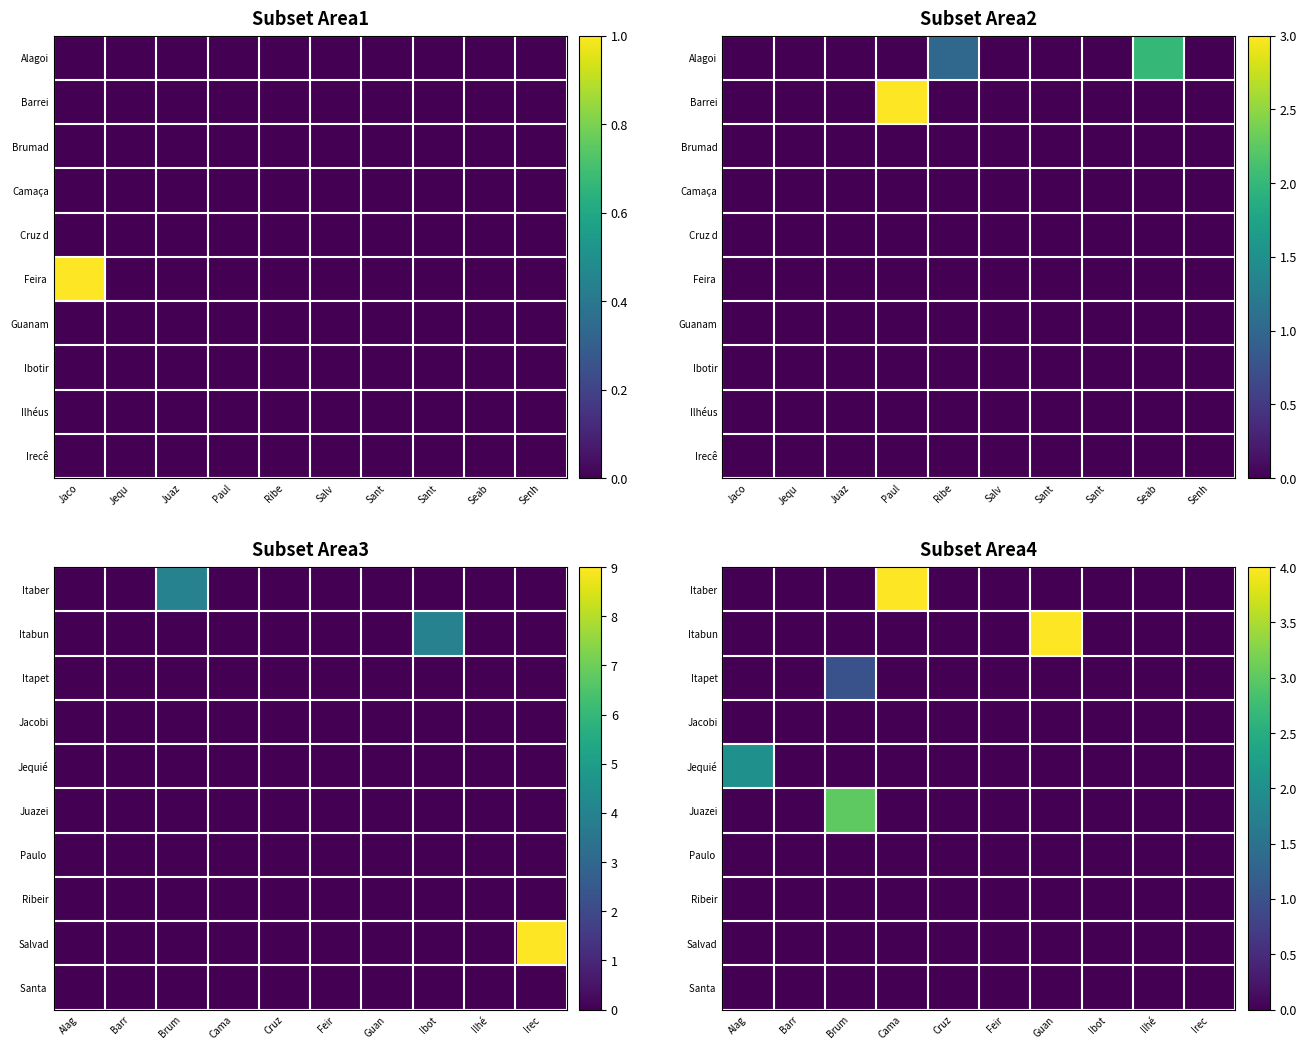

List the labels in order of Jequié value, smallest first.

Barr, Brum, Cama, Cruz, Feir, Guan, Ibot, Ilhé, Irec, Alag